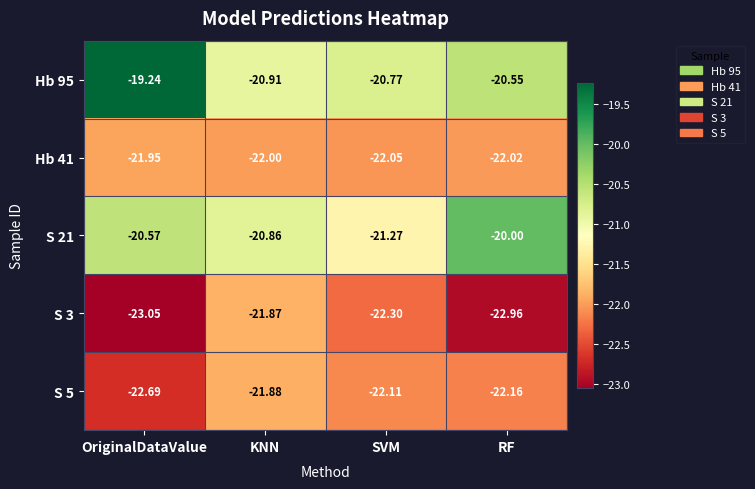

At which label does S 5 reach its peak?

KNN